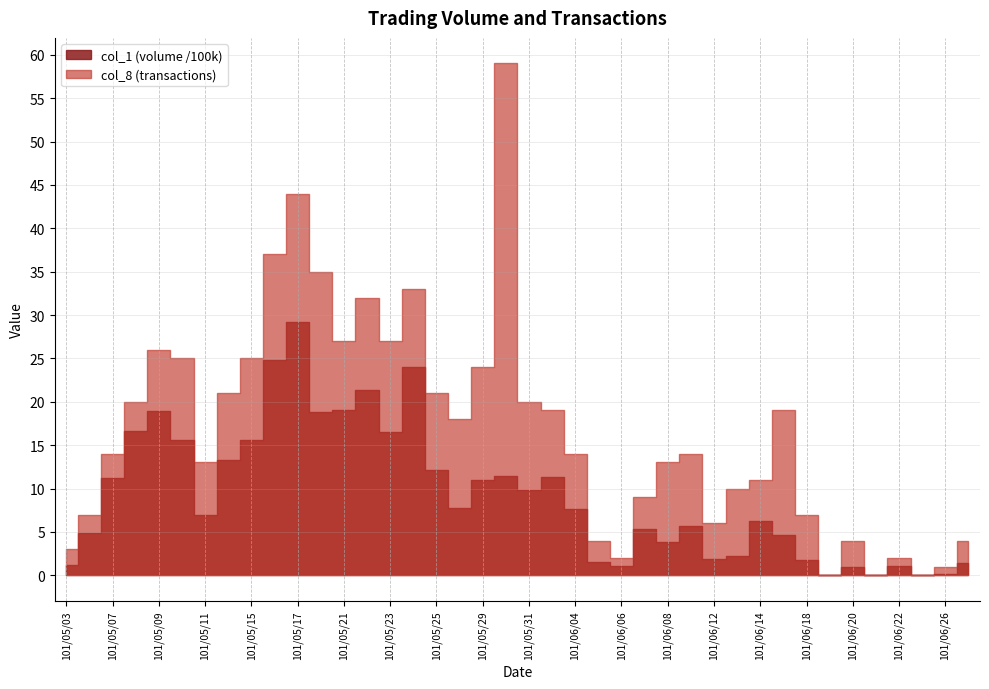

Which has a higher value, 101/06/26 or 101/06/21?

101/06/26